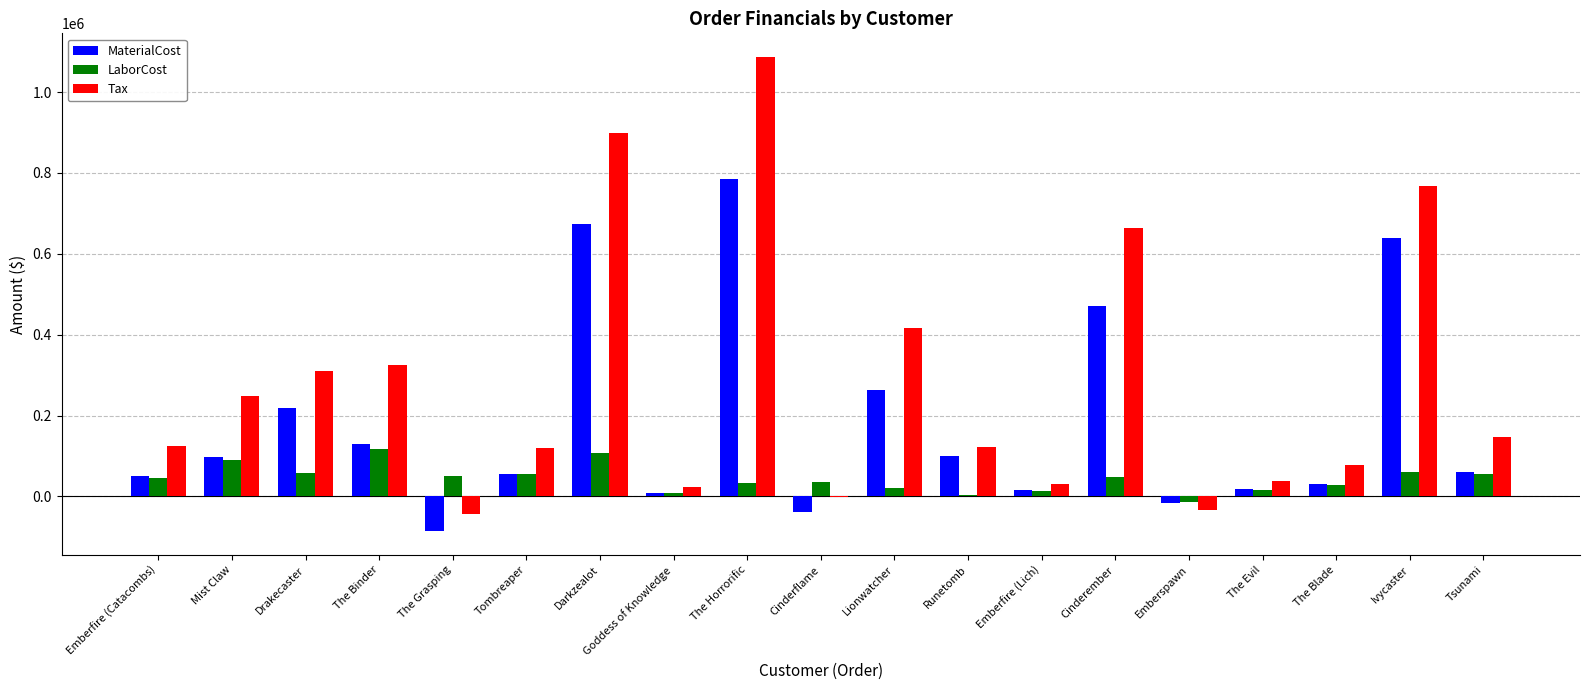

What is the total value across all series at The Blade?

136915.0